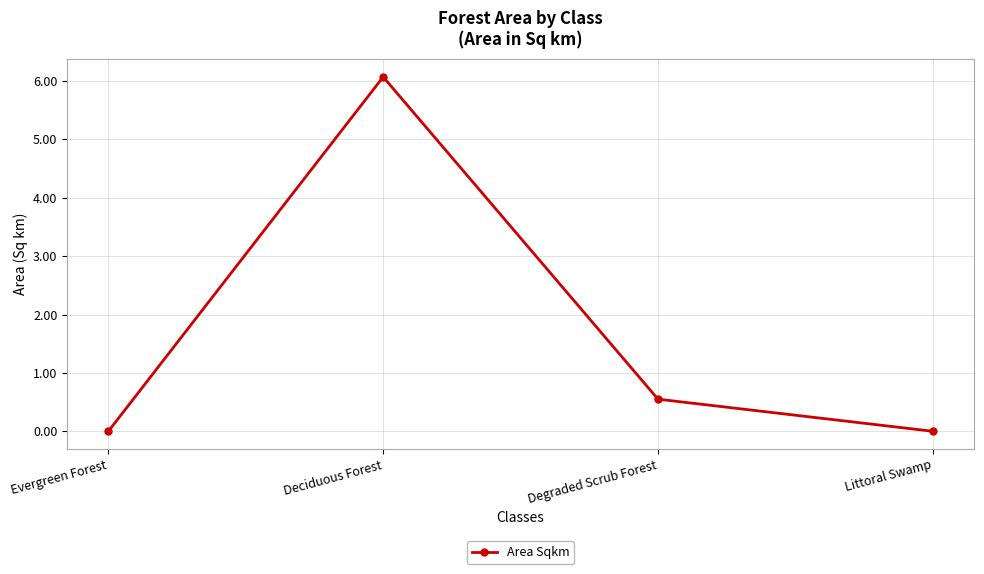

Which label corresponds to the largest value in the chart?

Deciduous Forest